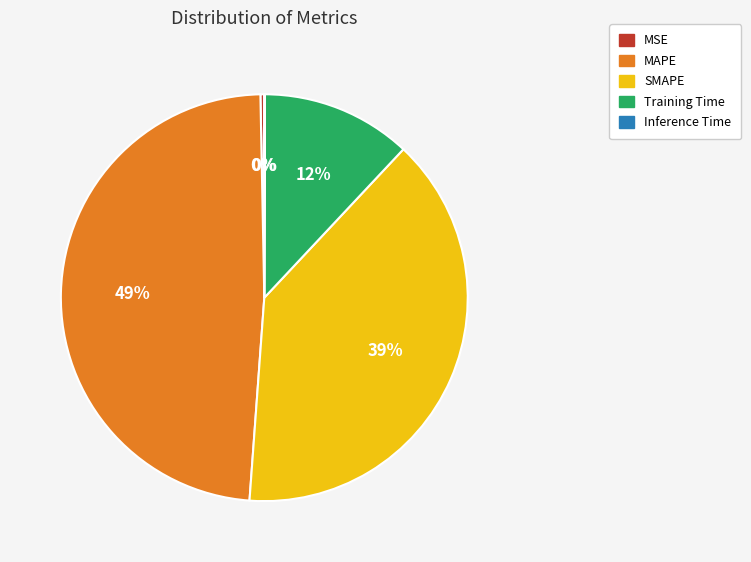

To the nearest percent, what portion does SMAPE represent?

39%